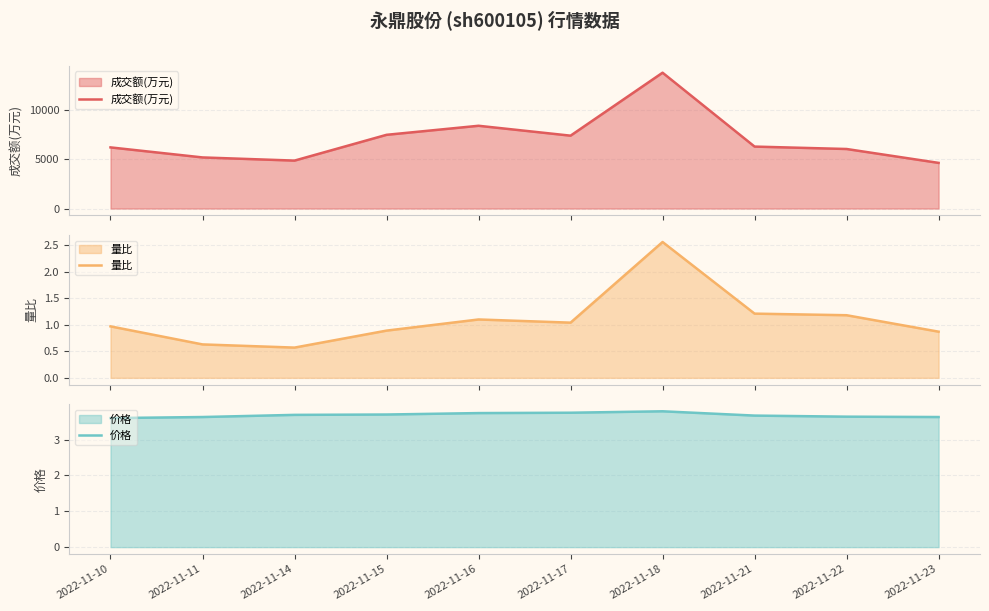

Reading right to left, extract all data points from this chart.

成交额(万元): 4624.0	6030.0	6274.0	13756.0	7380.0	8382.0	7466.0	4855.0	5176.0	6193.0
量比: 0.9	1.2	1.2	2.6	1.0	1.1	0.9	0.6	0.6	1.0
价格: 3.6	3.6	3.7	3.8	3.8	3.7	3.7	3.7	3.6	3.6